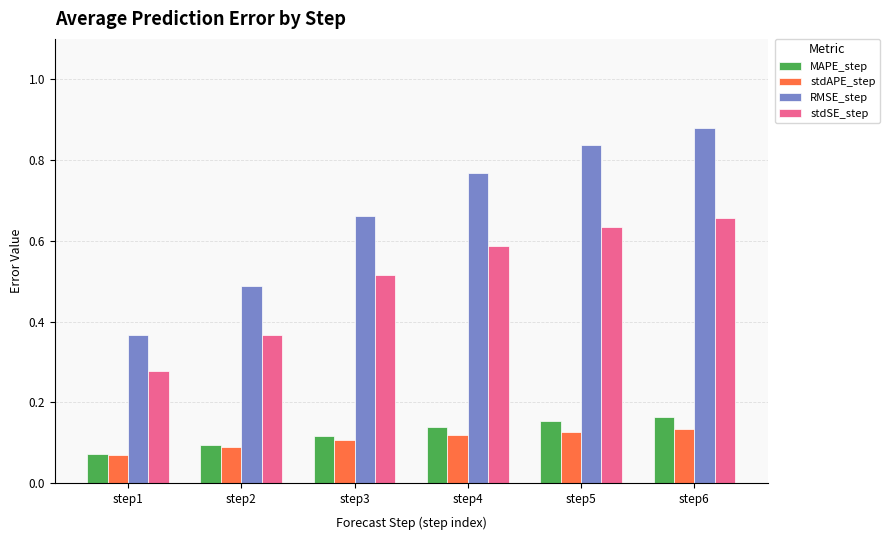

Does the chart contain stacked bars?

No